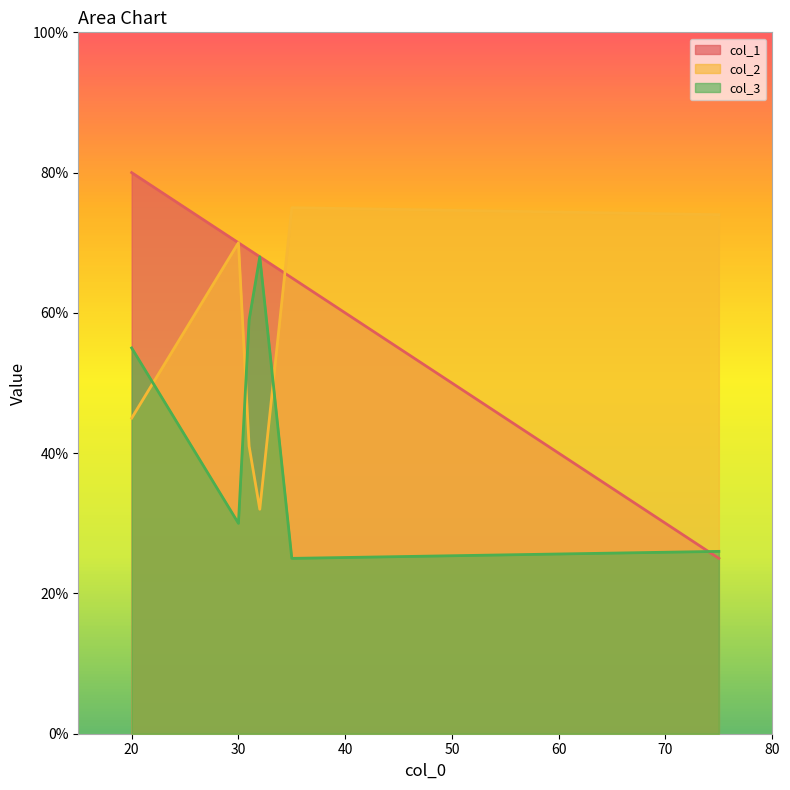

Which category has the lowest value across all series?

75